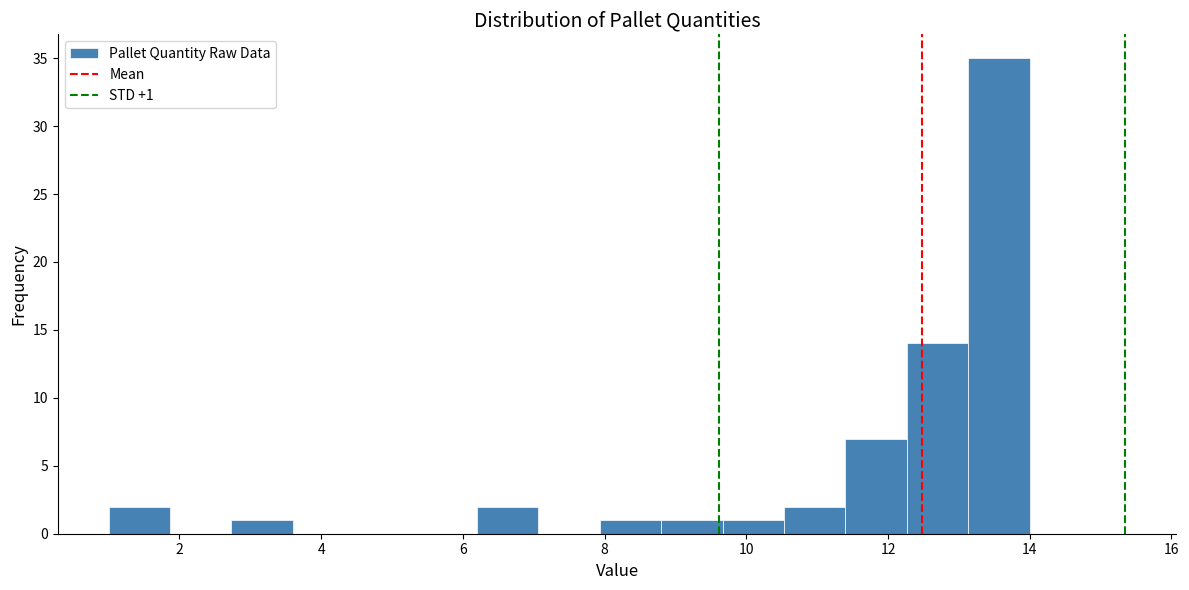

Over which range of the x-axis is the bar tallest?

13.2 to 14.0